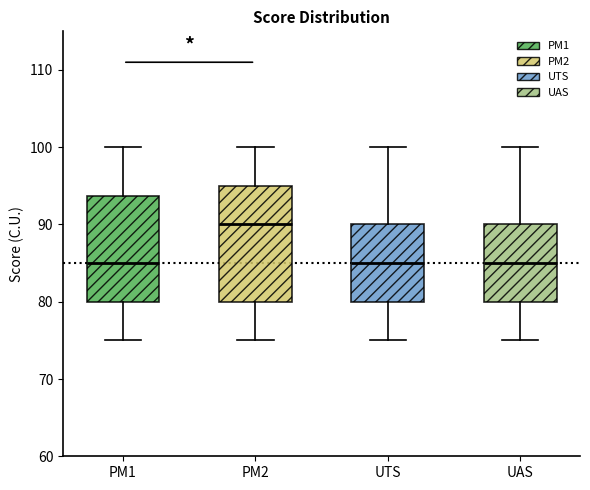

Reading left to right, read every box against the y-axis: the position of its median line, the range the box covers, and the ends of its whiskers. The values are not printed on the chart, so give them approximately, as read against the axis.

PM1: median 85, box 80 to 94, whiskers 75 to 100
PM2: median 90, box 80 to 95, whiskers 75 to 100
UTS: median 85, box 80 to 90, whiskers 75 to 100
UAS: median 85, box 80 to 90, whiskers 75 to 100